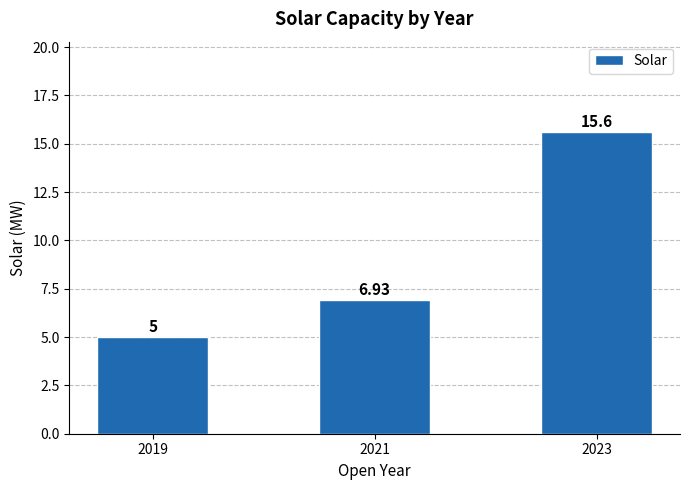

What is the value of the 3rd bar from the left?

15.6